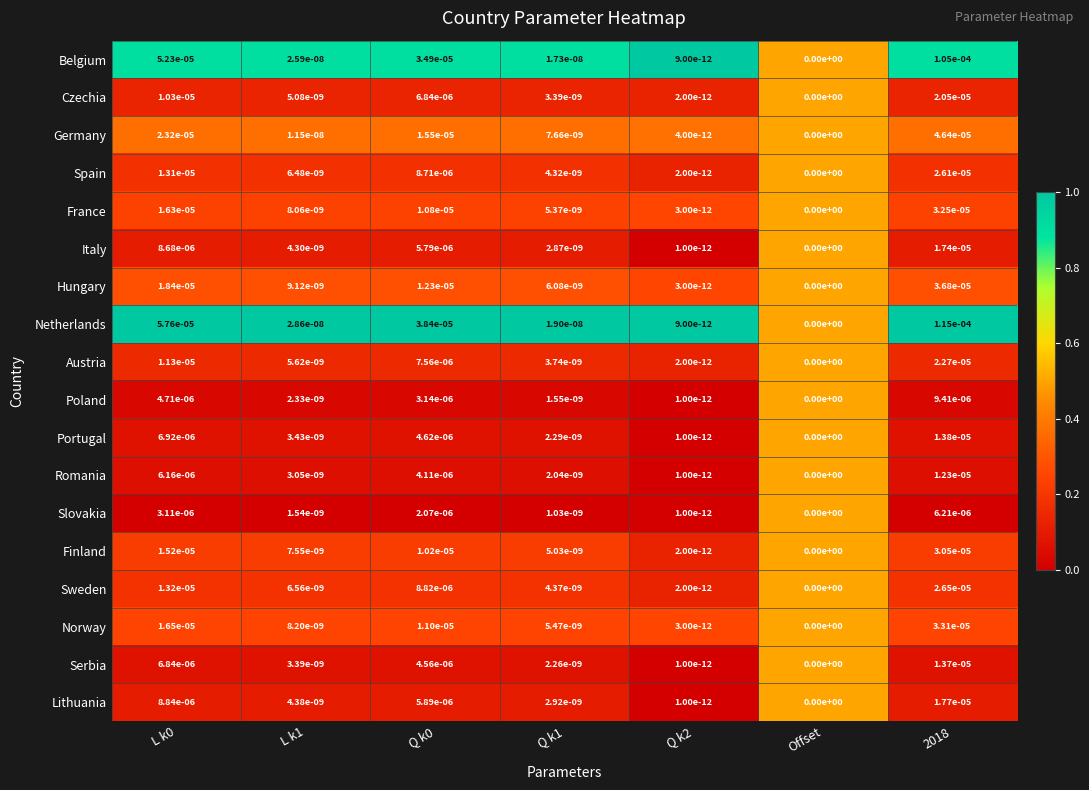

Is it true that Slovakia equals 0.0 at L k0?

True